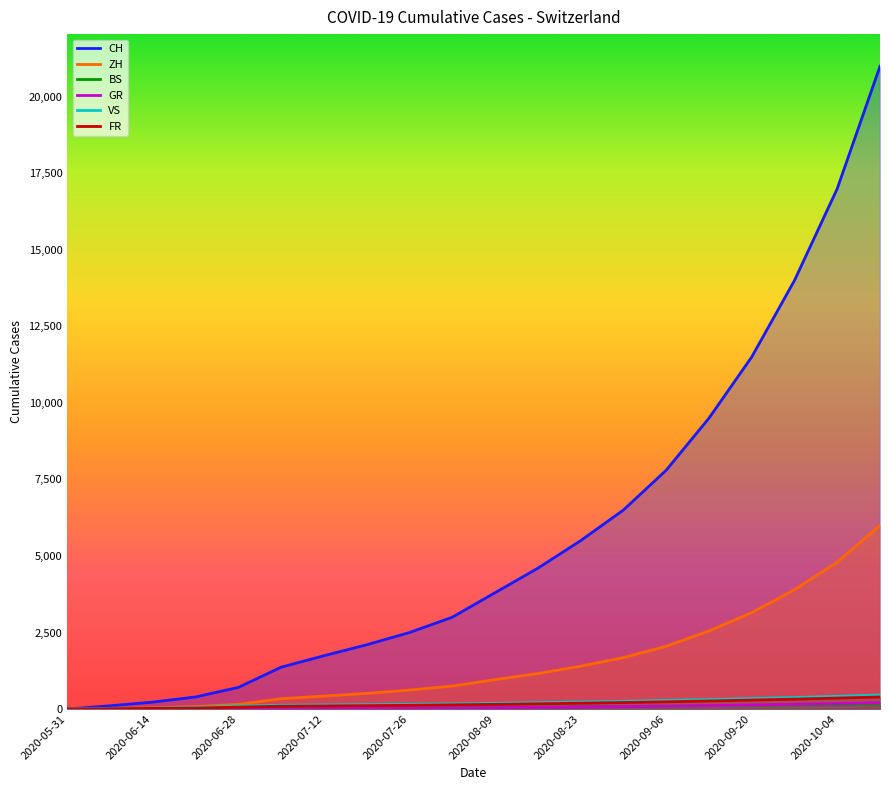

True or false: VS and ZH intersect in this chart.

False